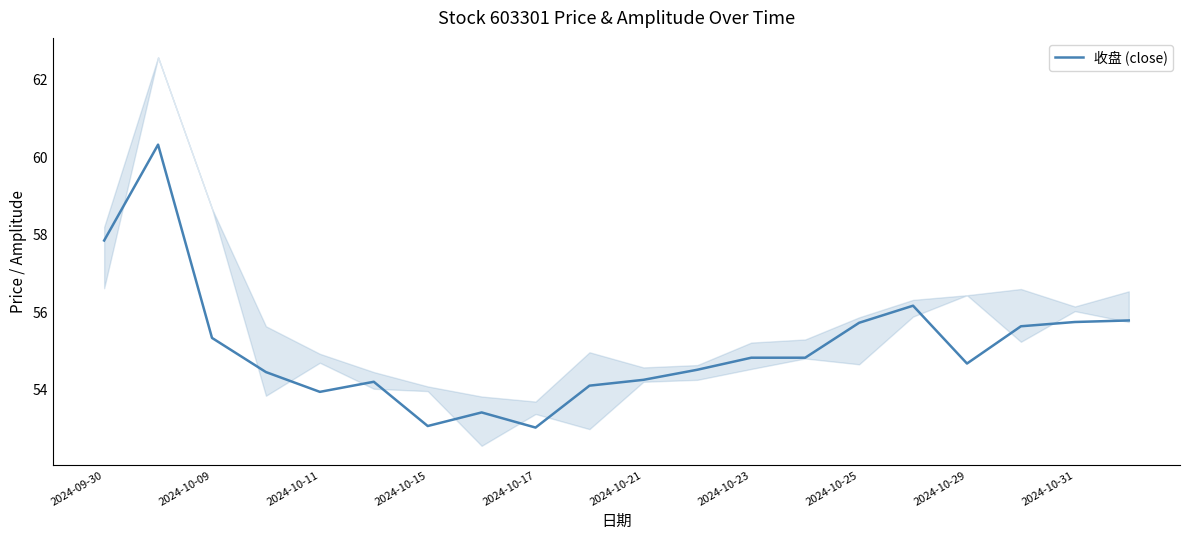

What is the minimum value for 收盘 (close)?

53.0